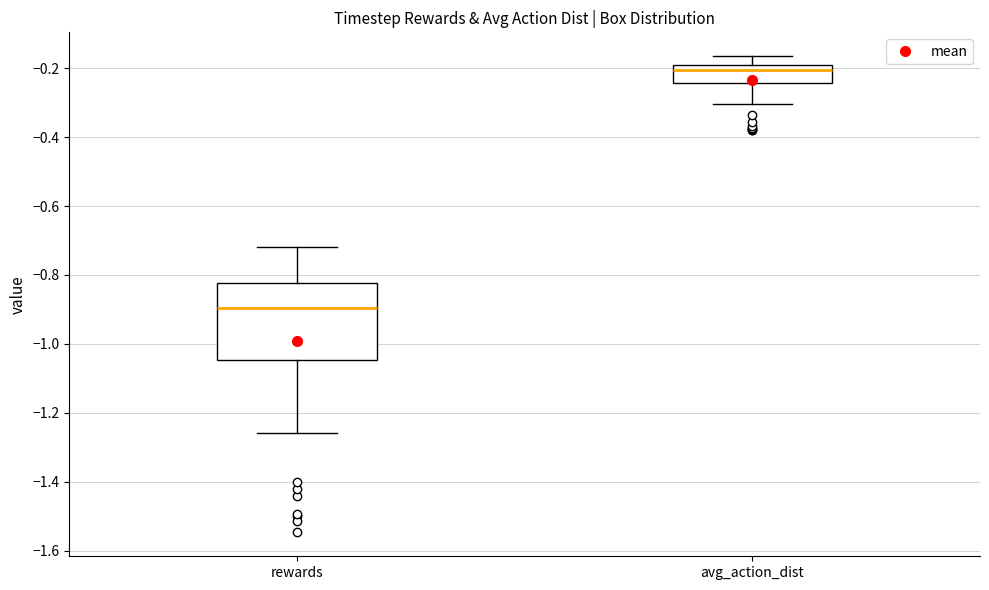

Reading left to right, read every box against the y-axis: the position of its median line, the range the box covers, and the ends of its whiskers. The values are not printed on the chart, so give them approximately, as read against the axis.

rewards: median -0.90, box -1.04 to -0.82, whiskers -1.26 to -0.72
avg_action_dist: median -0.20 (just below the box's upper edge), box -0.24 to -0.20, whiskers -0.30 to -0.16